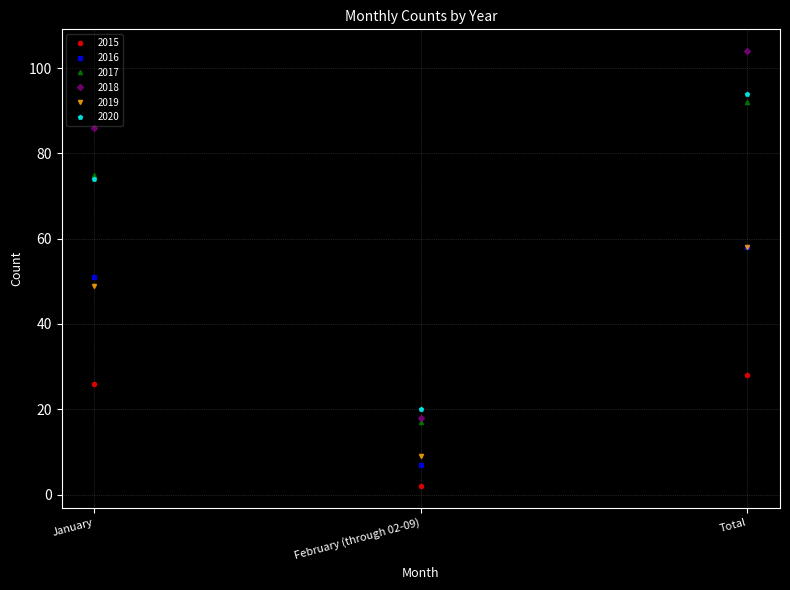

How many 2020 values are between 20 and 94?

3